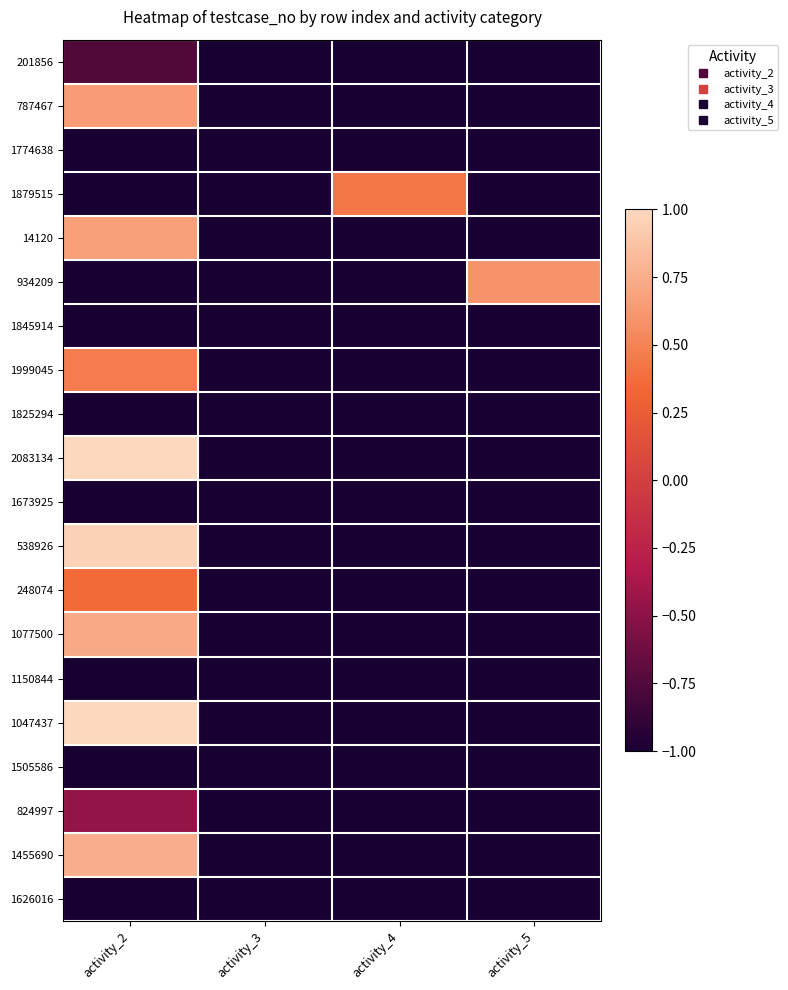

Which series has the largest total across all categories?

2083134